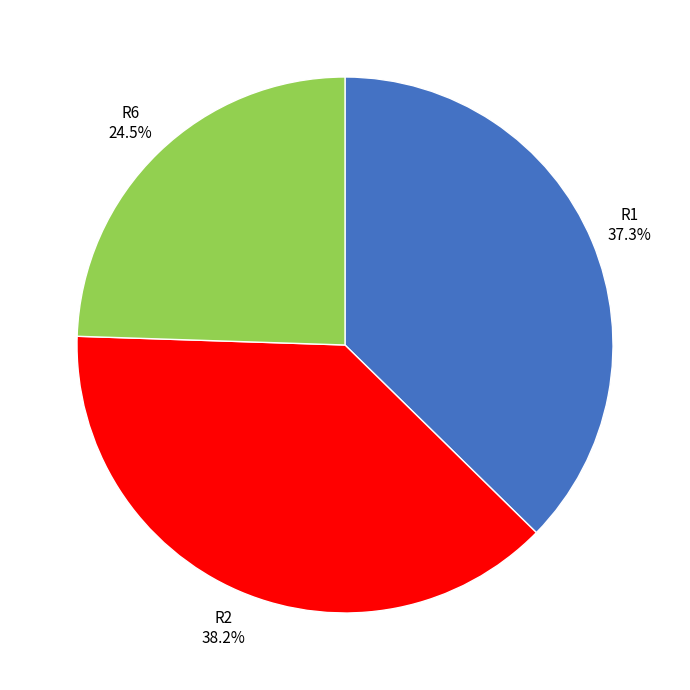

What percentage do R6 and R2 together represent?

62.7%